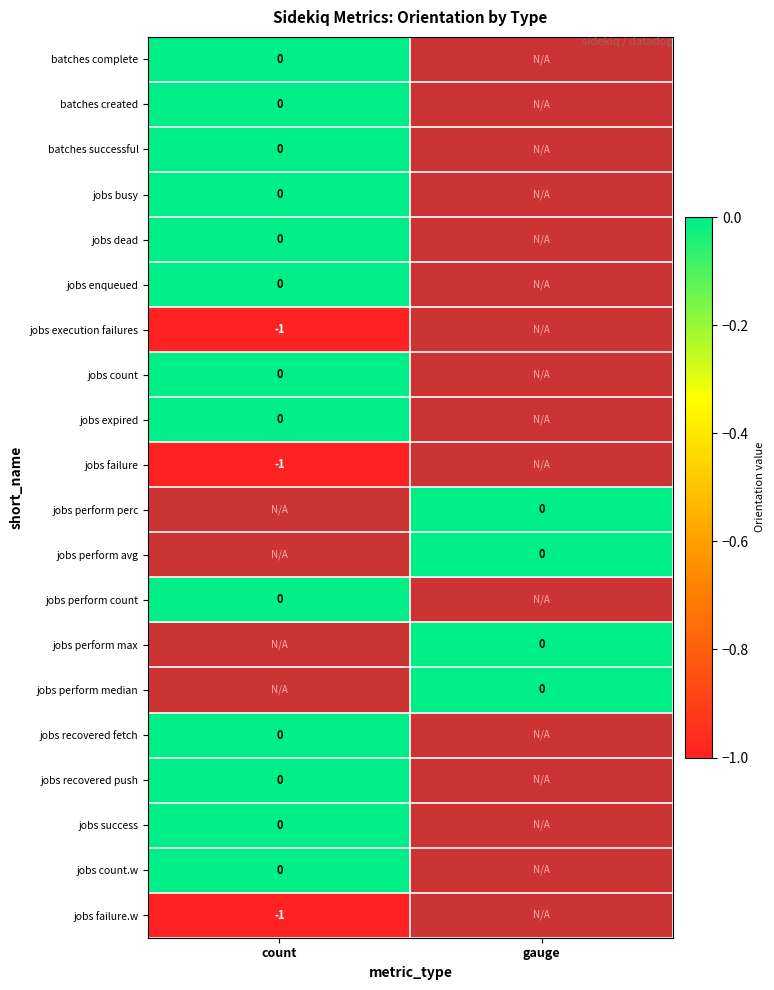

Is it true that jobs failure equals -1 at count?

True